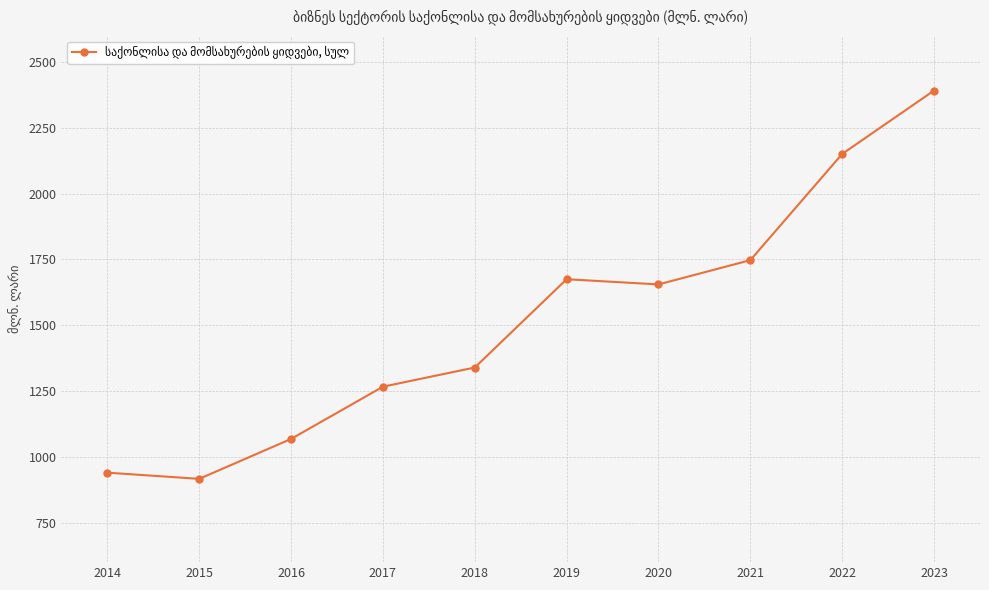

What is the average value?

1515.0